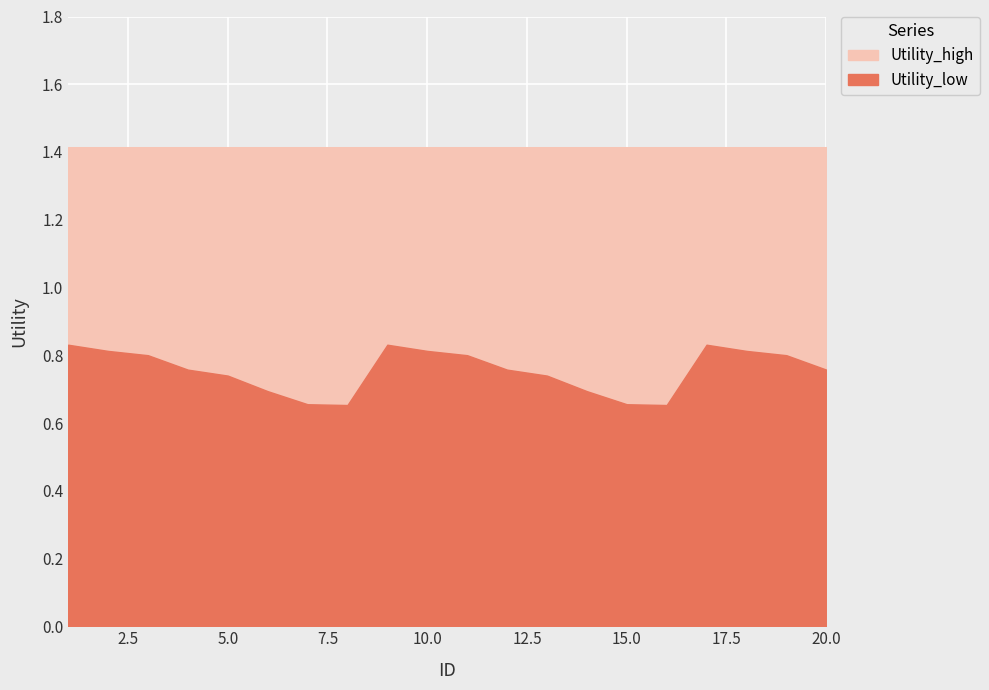

Rank the series by their average value, from lowest to highest.

Utility_low, Utility_high